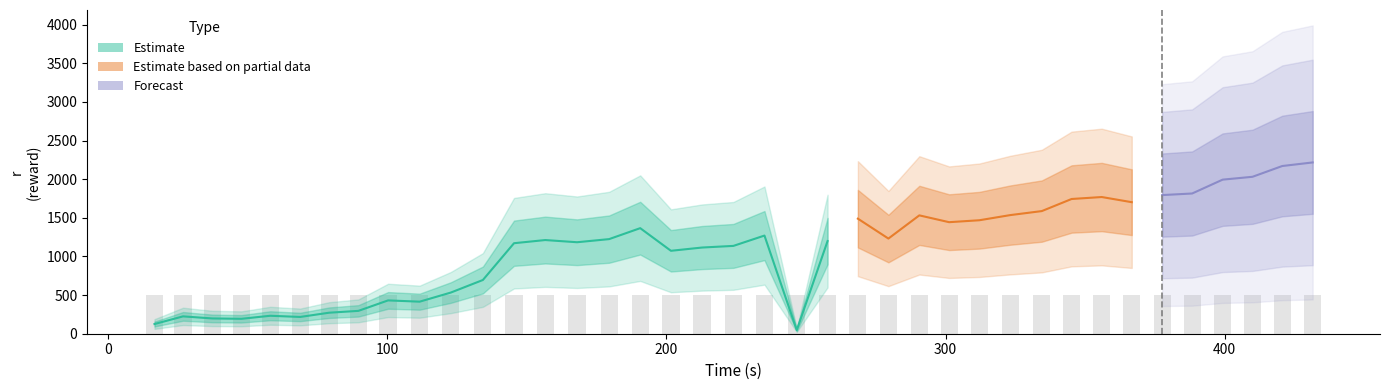

Is it true that l equals 106.4 at 28?

False